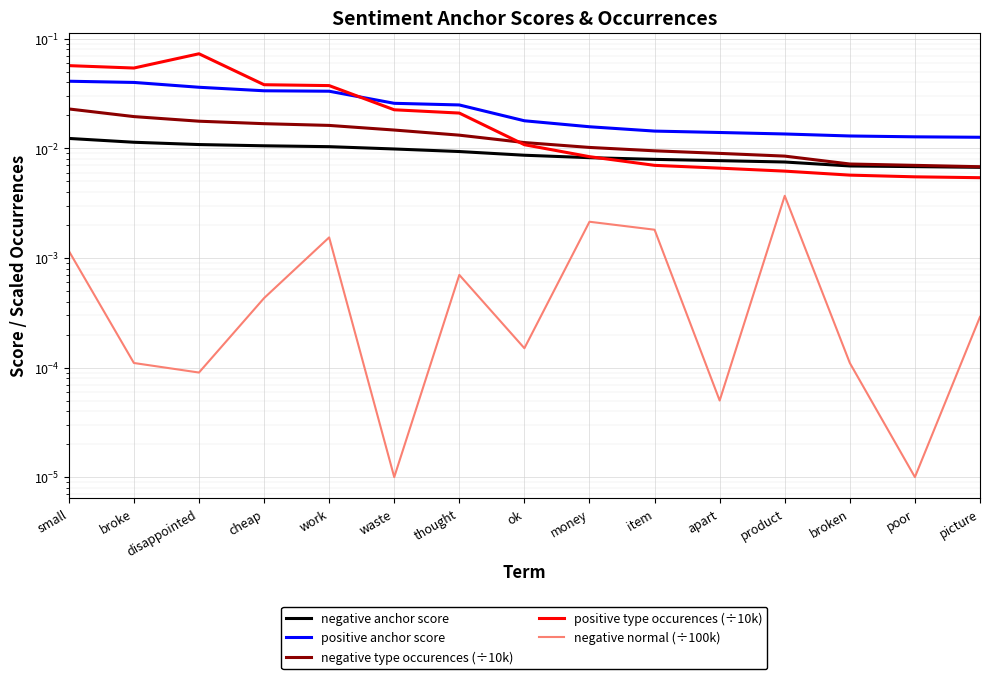

True or false: negative type occurences (÷10k) and negative anchor score cross at least once.

False